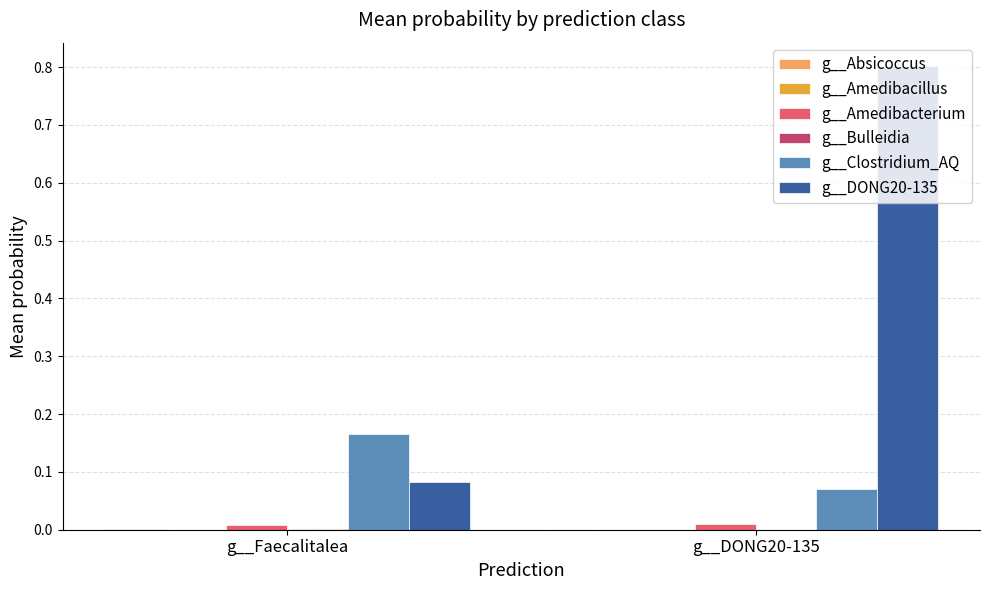

What is the greatest value displayed?

0.8